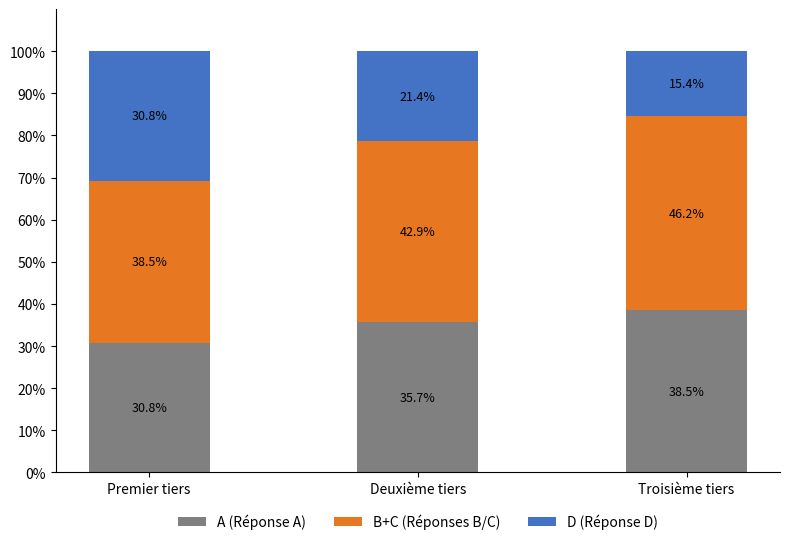

What value does the A (Réponse A) series have at Deuxième tiers?

35.7